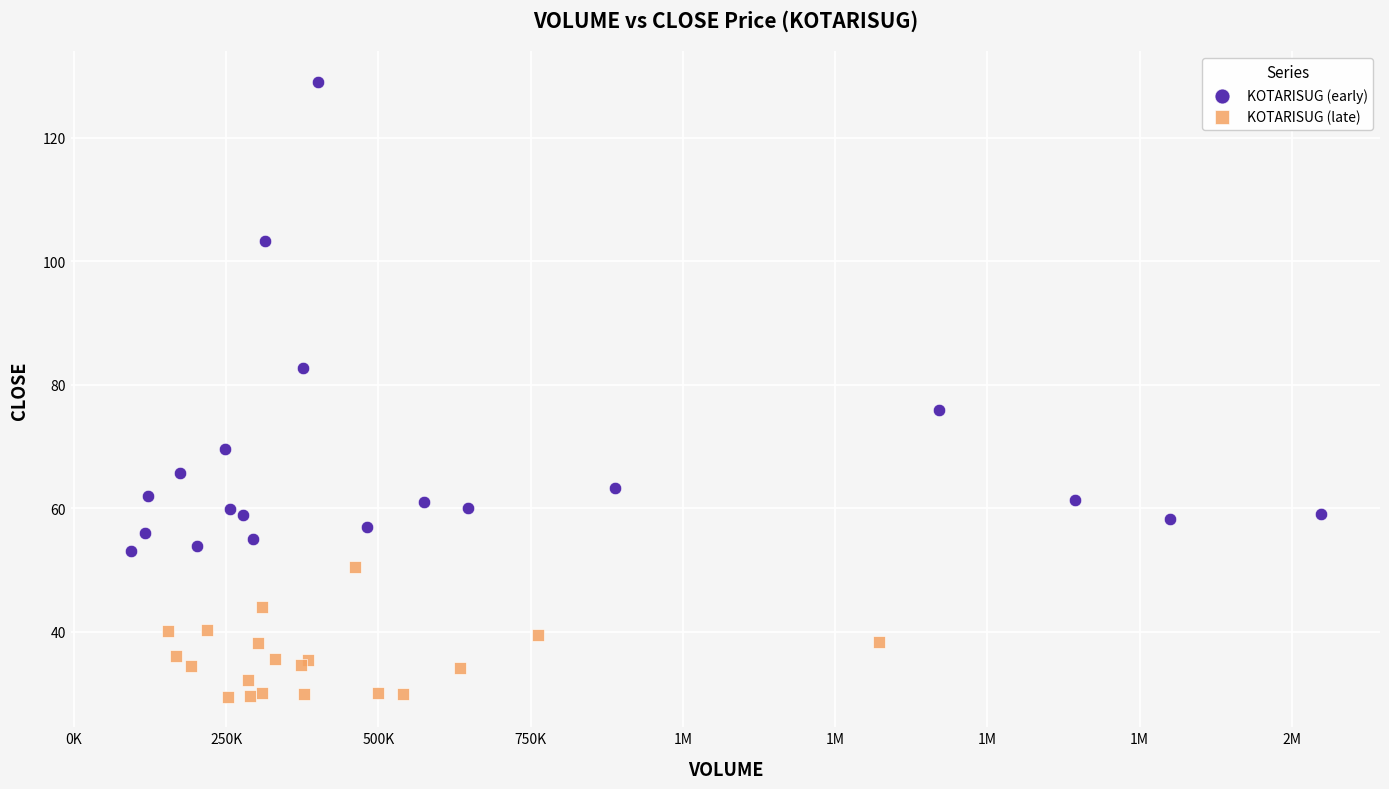

Which series contains the lowest Y value?

KOTARISUG (late)